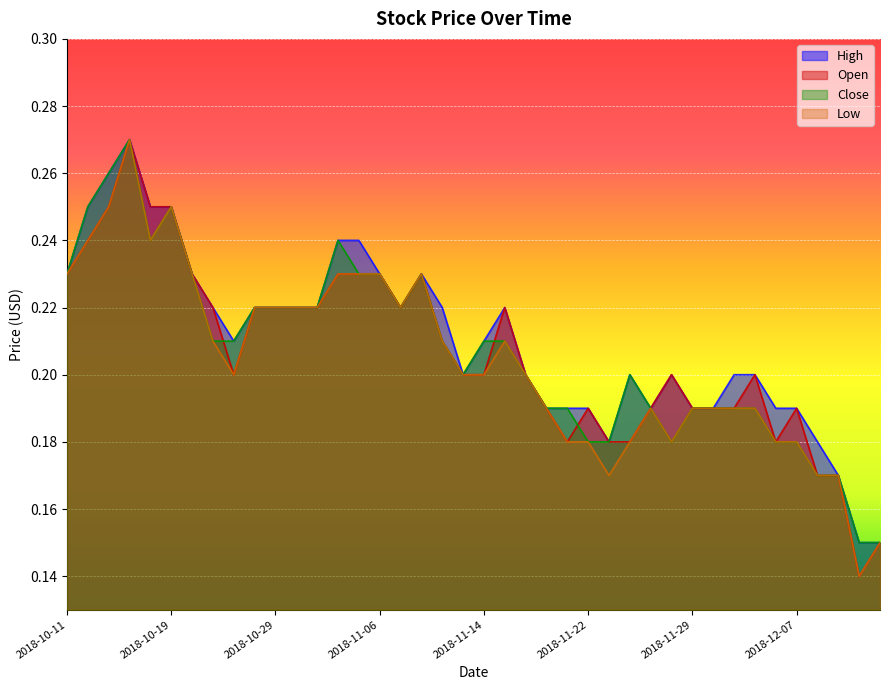

Where is the first local maximum for Close?

2018-10-17